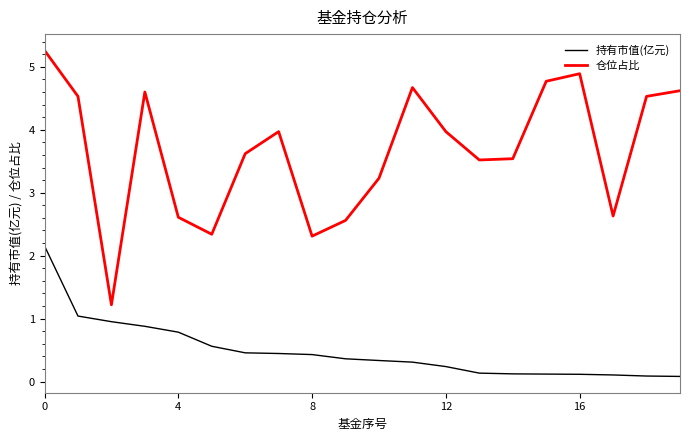

Which series has the largest total across all categories?

仓位占比